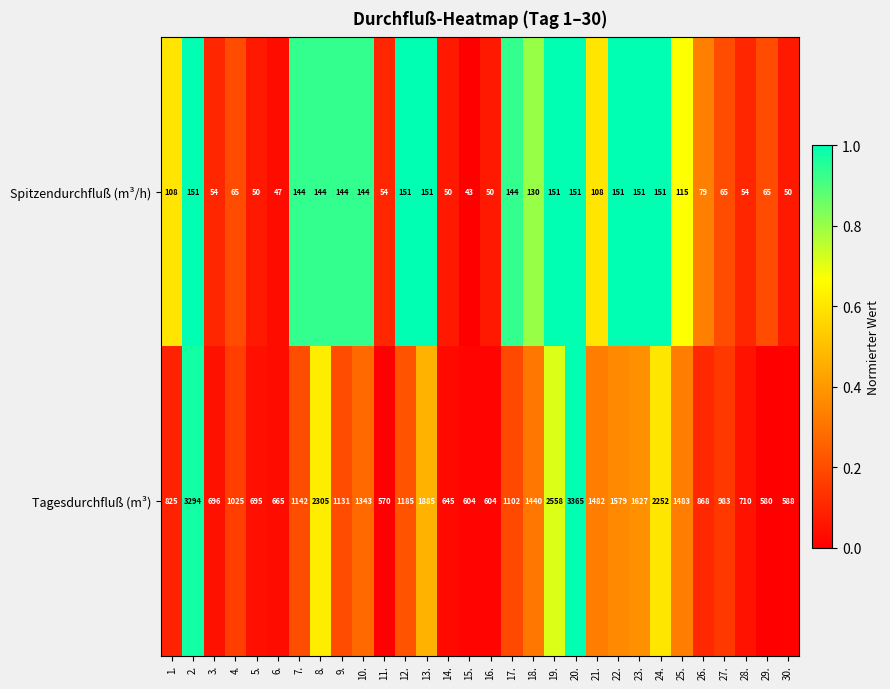

The value of Spitzendurchfluß (m³/h) at 16. is 50. True or false?

True